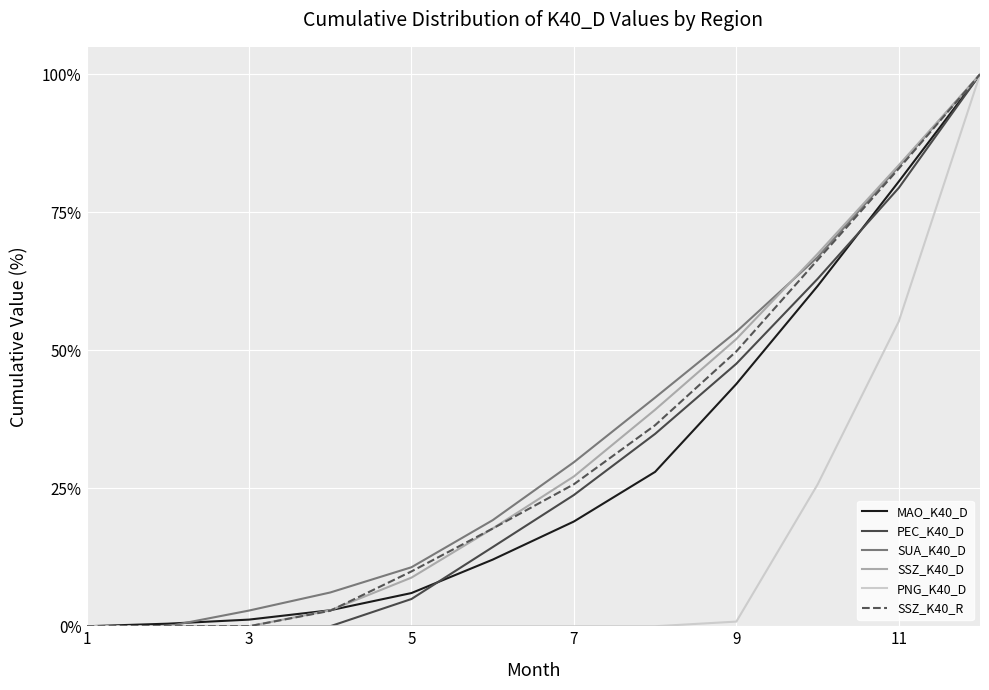

How many values in the SSZ_K40_R series exceed 25?

6